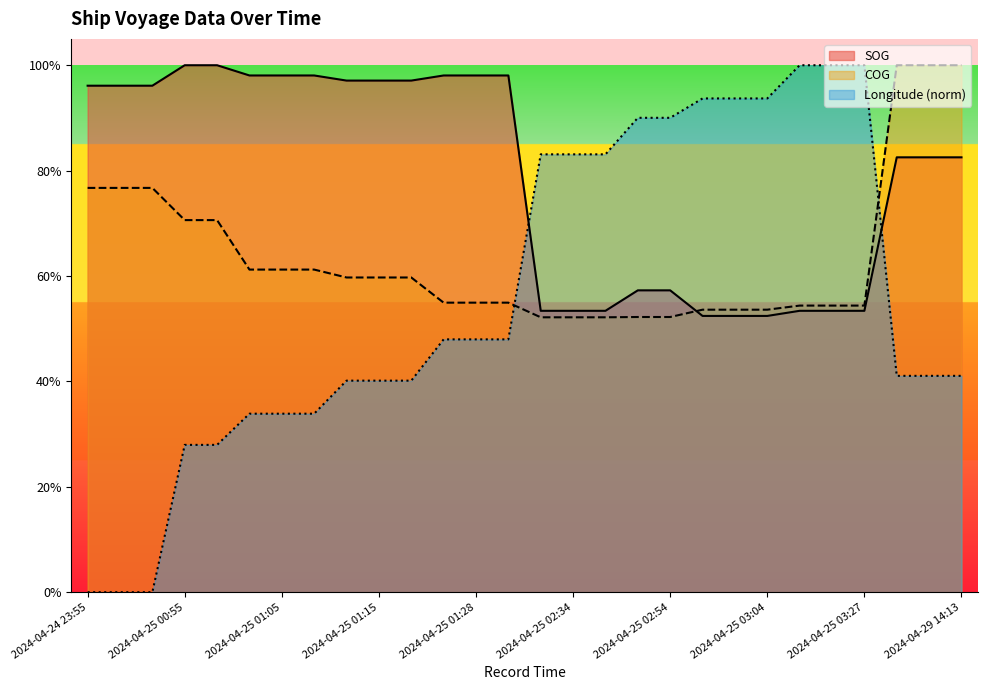

At which label does Longitude reach its minimum?

2024-04-24 23:55